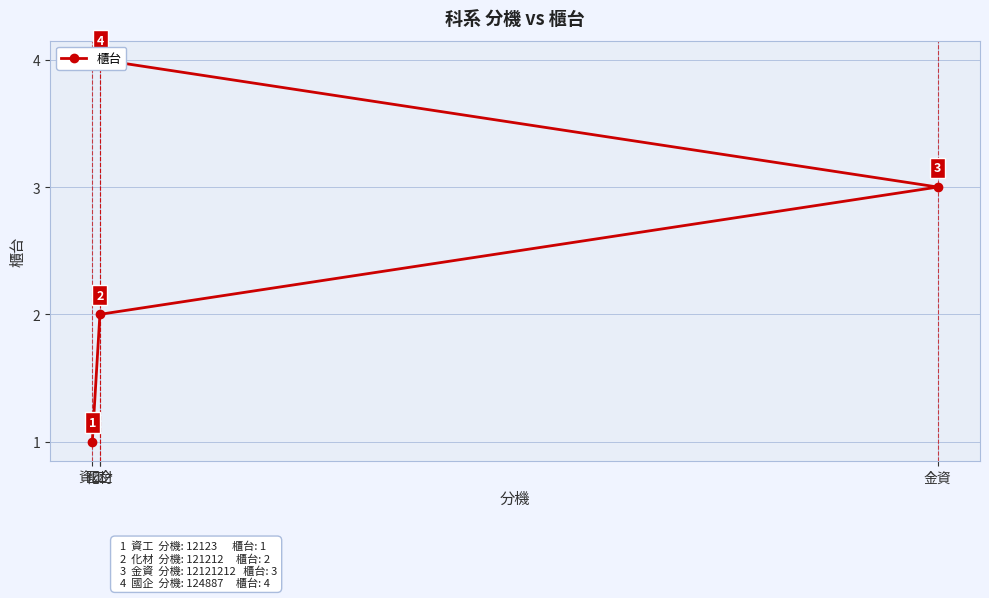

Is it true that the value at 資工 is 1?

True